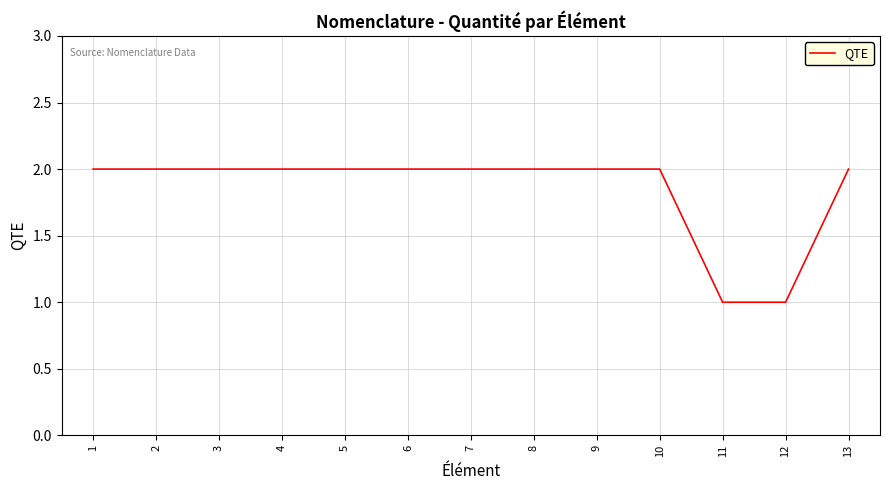

Is this an area chart (filled region under the line)?

No